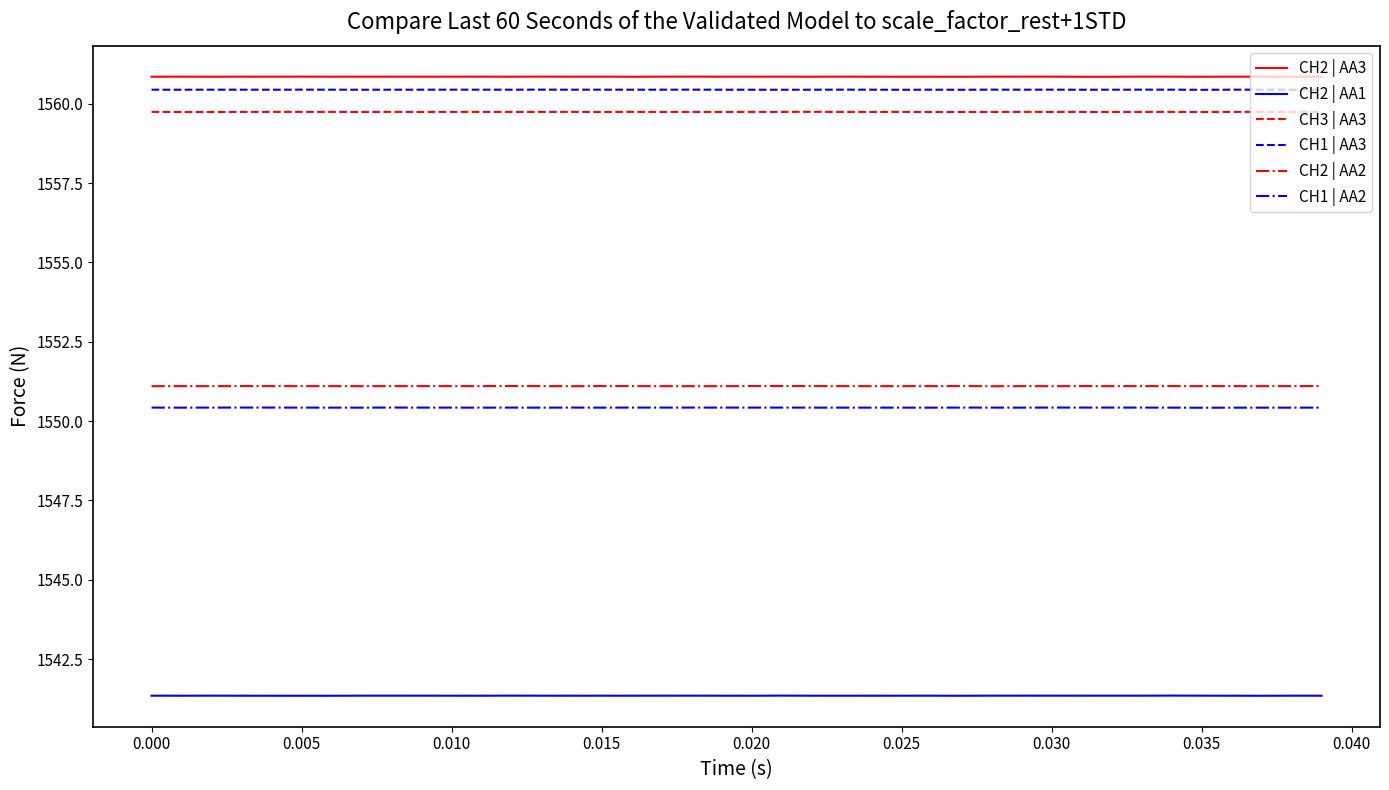

What is the greatest value displayed?

1560.9